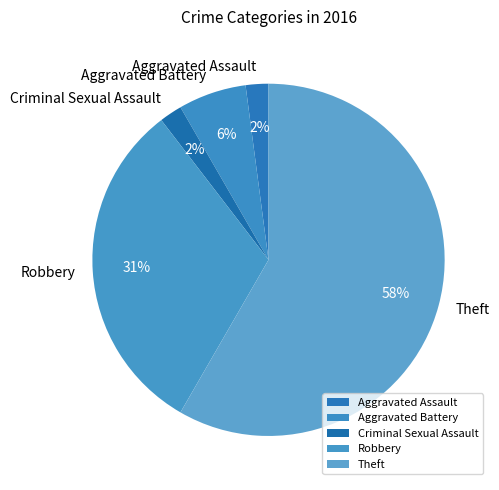

Which slice represents more than half of the pie?

Theft